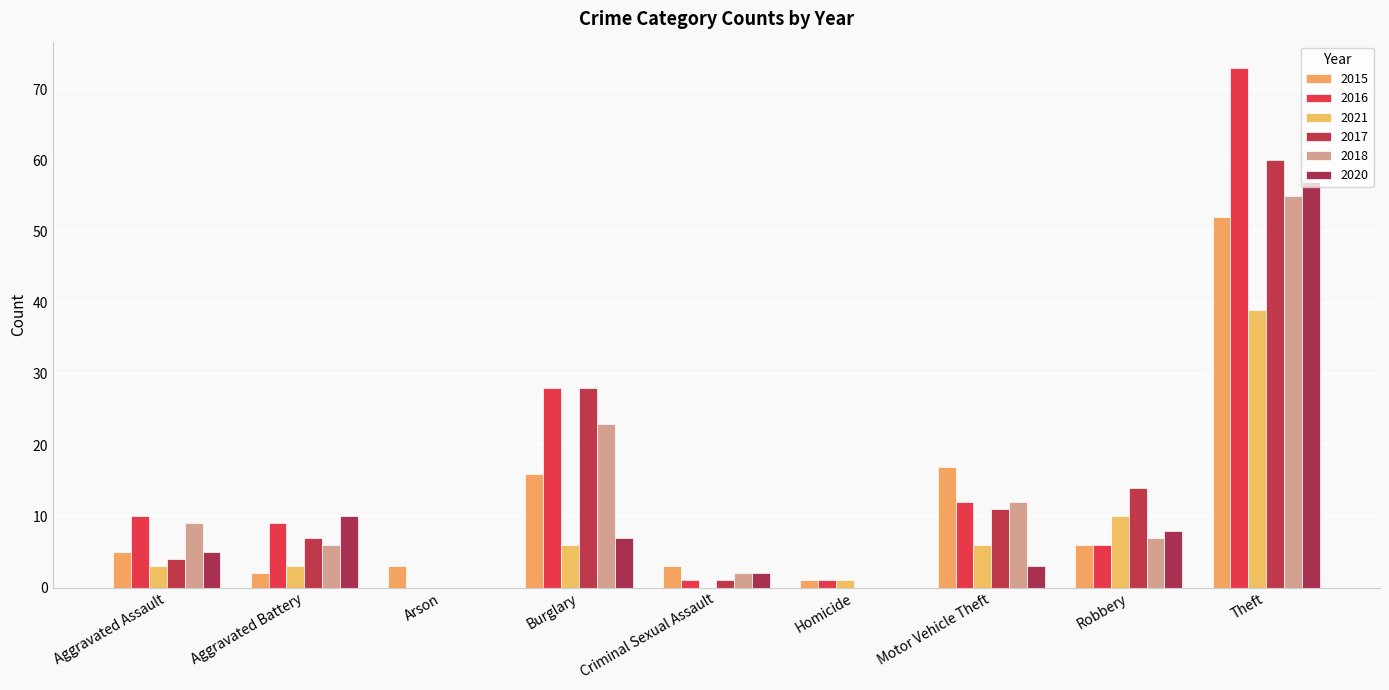

Reading right to left, what are all the values shown in this chart?

2015: Theft=52	Robbery=6	Motor Vehicle Theft=17	Homicide=1	Criminal Sexual Assault=3	Burglary=16	Arson=3	Aggravated Battery=2	Aggravated Assault=5
2016: Theft=73	Robbery=6	Motor Vehicle Theft=12	Homicide=1	Criminal Sexual Assault=1	Burglary=28	Arson=0	Aggravated Battery=9	Aggravated Assault=10
2021: Theft=39	Robbery=10	Motor Vehicle Theft=6	Homicide=1	Criminal Sexual Assault=0	Burglary=6	Arson=0	Aggravated Battery=3	Aggravated Assault=3
2017: Theft=60	Robbery=14	Motor Vehicle Theft=11	Homicide=0	Criminal Sexual Assault=1	Burglary=28	Arson=0	Aggravated Battery=7	Aggravated Assault=4
2018: Theft=55	Robbery=7	Motor Vehicle Theft=12	Homicide=0	Criminal Sexual Assault=2	Burglary=23	Arson=0	Aggravated Battery=6	Aggravated Assault=9
2020: Theft=57	Robbery=8	Motor Vehicle Theft=3	Homicide=0	Criminal Sexual Assault=2	Burglary=7	Arson=0	Aggravated Battery=10	Aggravated Assault=5